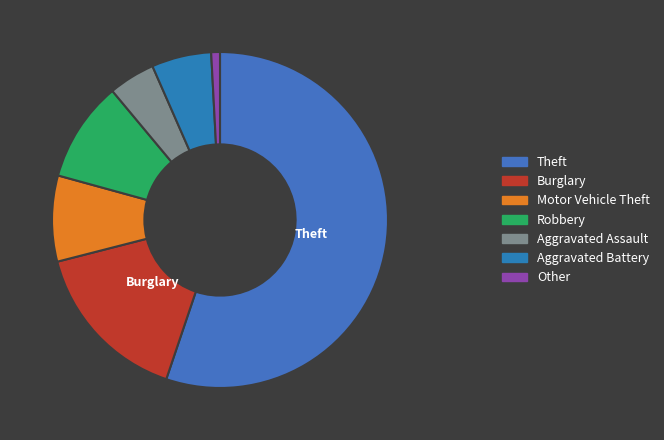

To the nearest percent, what is the difference between the largest and smallest slice percentages?

54%